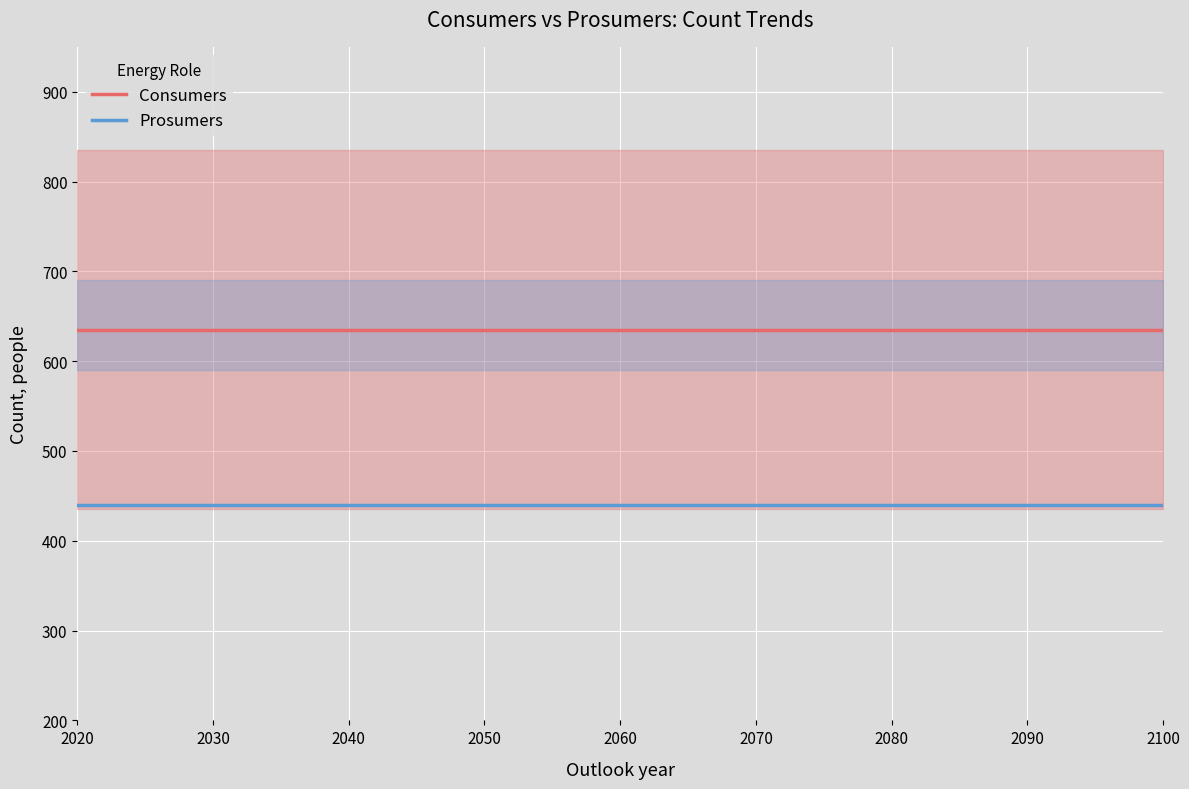

True or false: Consumers and Prosumers intersect in this chart.

False